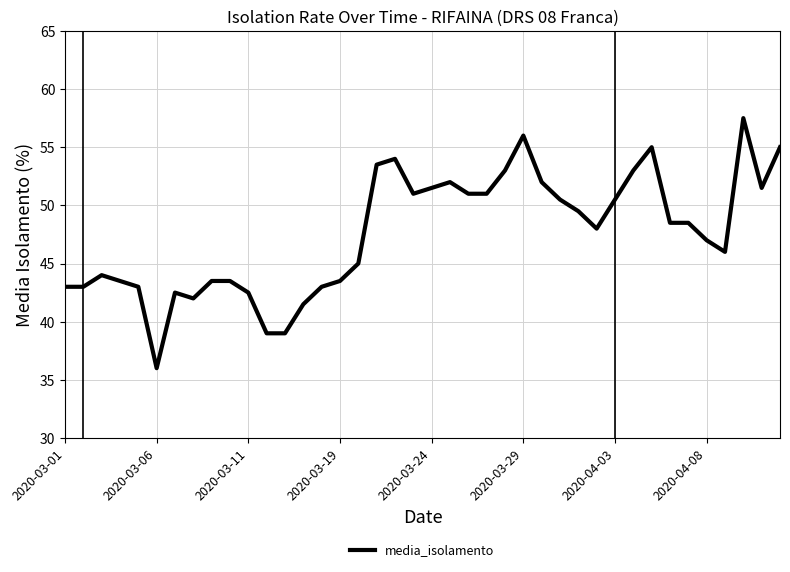

What is the smallest value displayed?

36.0